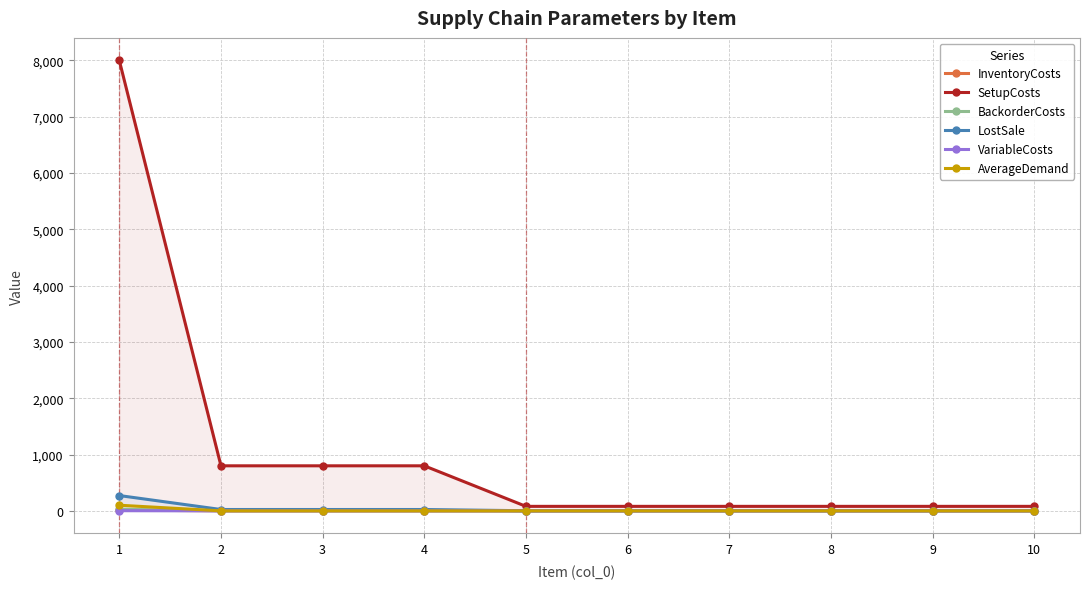

Is it true that LostSale equals 0.9 at 9?

False